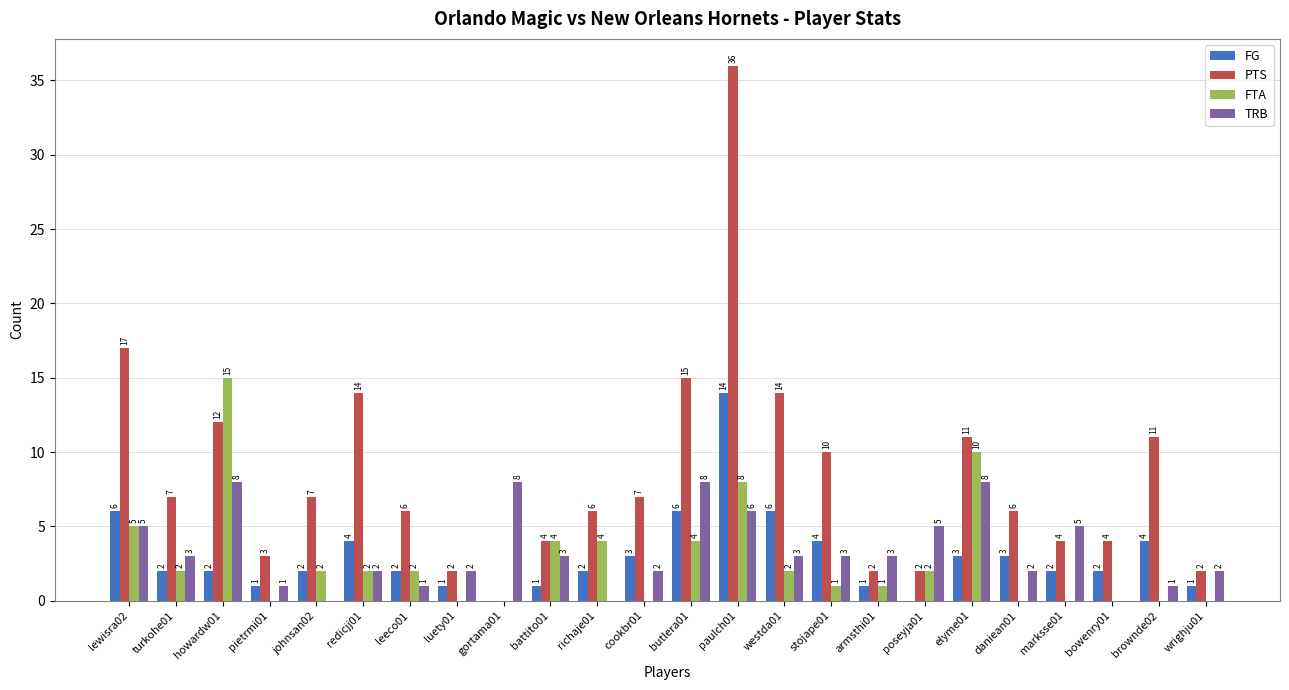

What is the sum of all FG values?

72